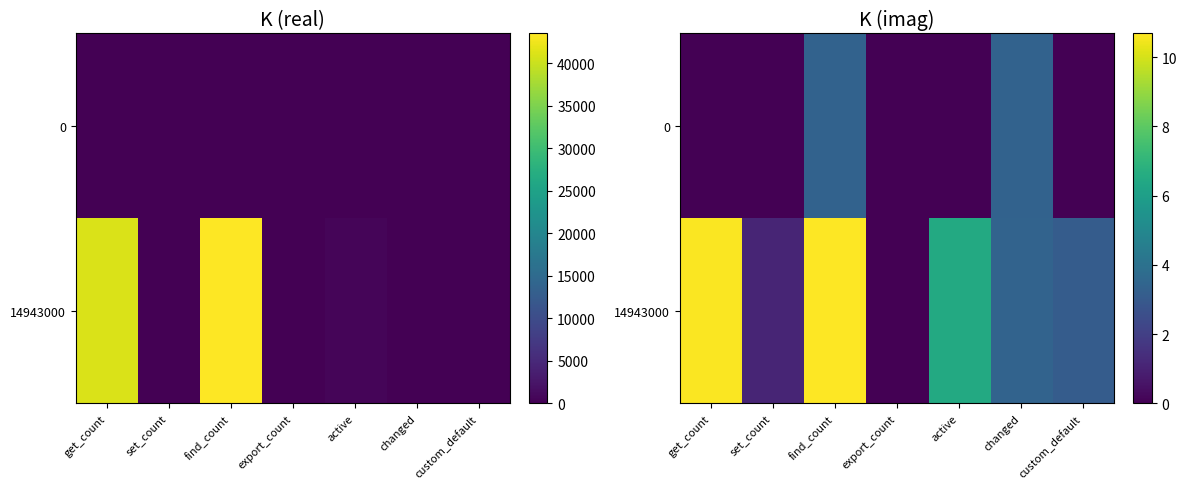

What is the greatest value displayed?

10.7